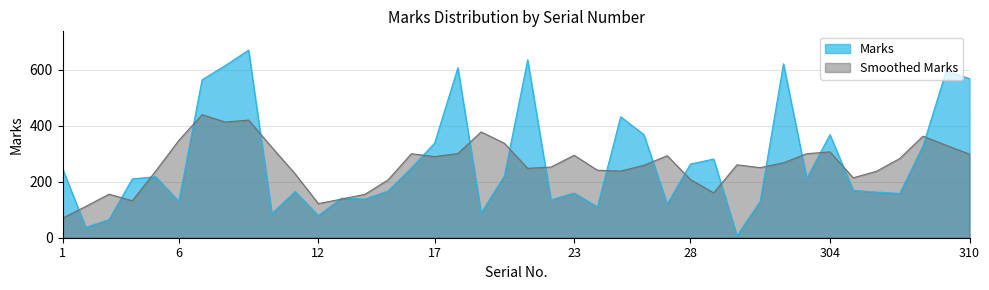

True or false: the data shows 88 at 19.

True